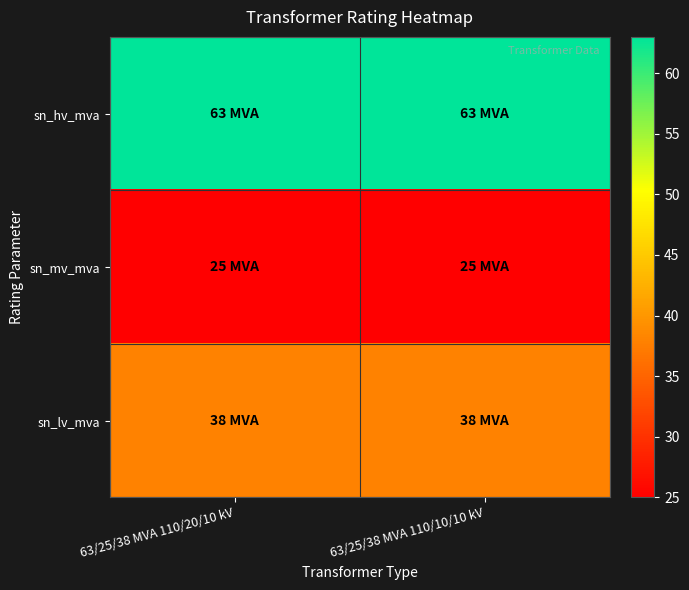

Reading left to right, transcribe all the data shown in this chart.

sn_hv_mva: 63/25/38 MVA 110/20/10 kV=63	63/25/38 MVA 110/10/10 kV=63
sn_mv_mva: 63/25/38 MVA 110/20/10 kV=25	63/25/38 MVA 110/10/10 kV=25
sn_lv_mva: 63/25/38 MVA 110/20/10 kV=38	63/25/38 MVA 110/10/10 kV=38